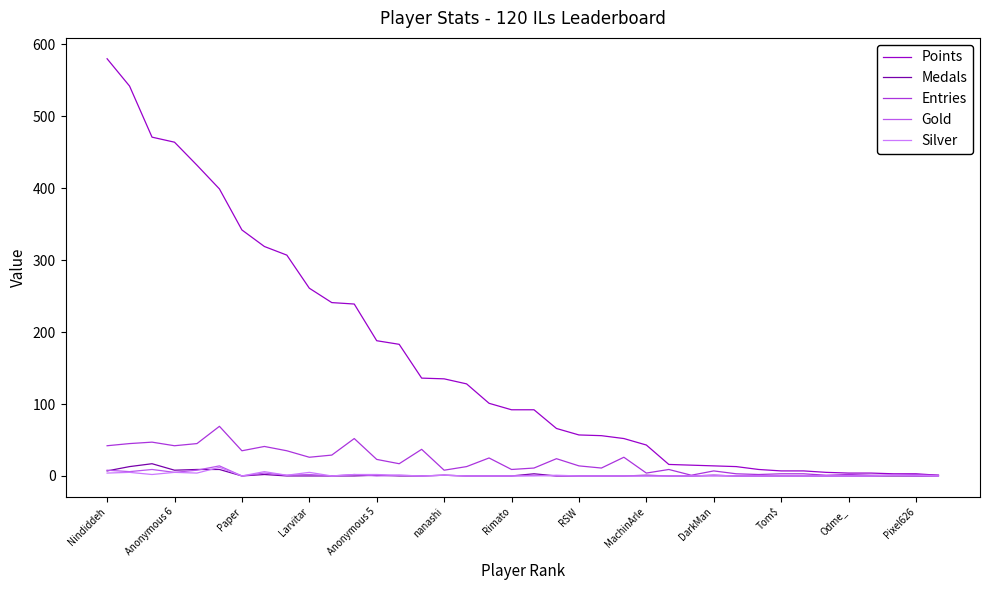

Which series has the largest total across all categories?

Points